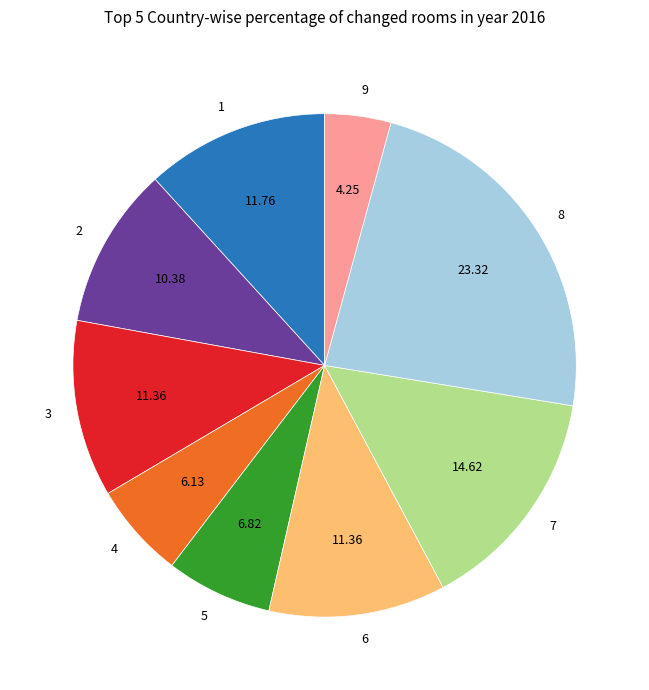

Does any single category account for the majority?

No